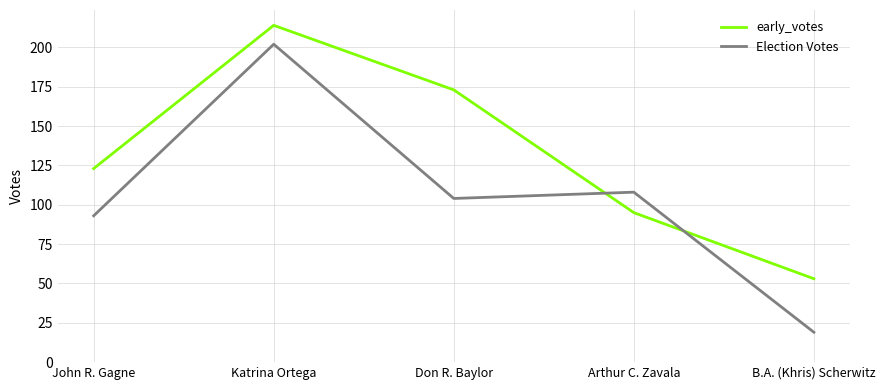

What is the smallest value displayed?

19